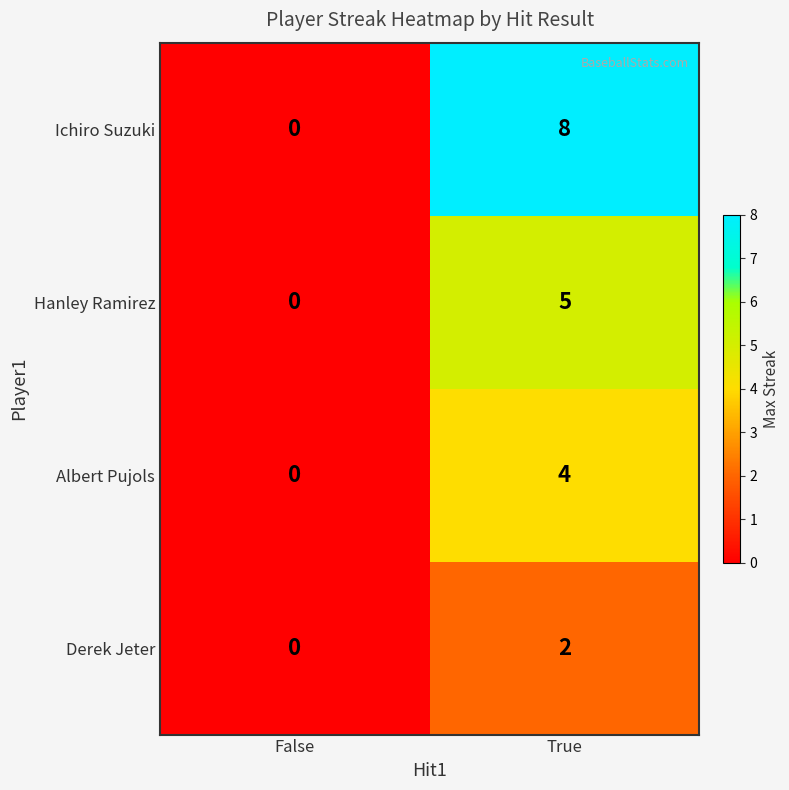

Where is Derek Jeter nearest to the value 1?

False